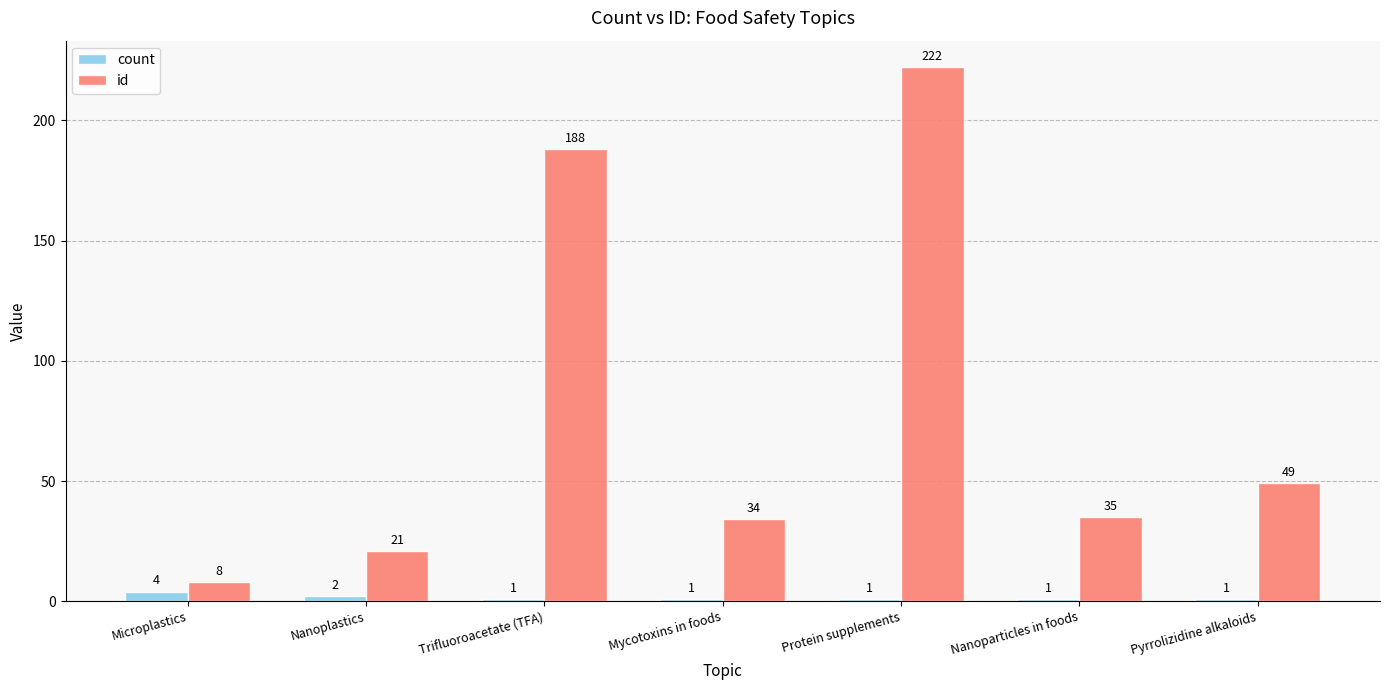

At how many categories does at least one series exceed 83?

2